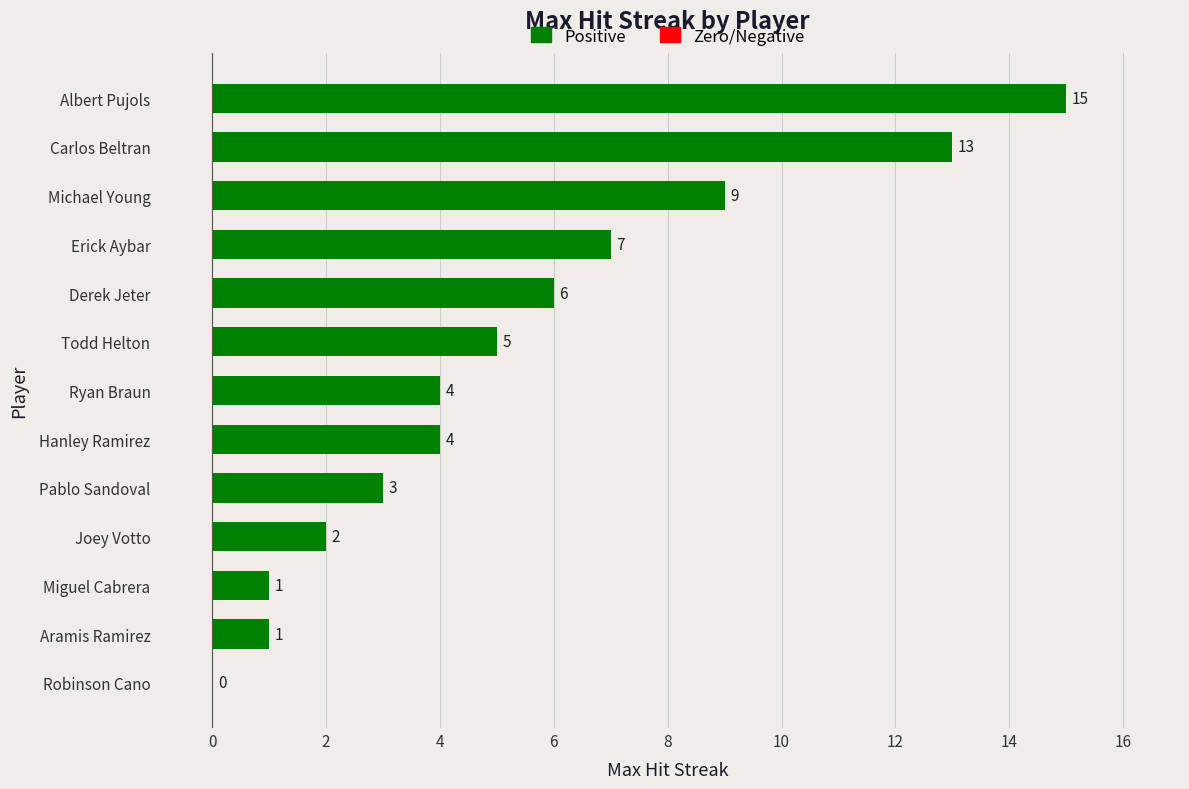

What is the greatest value displayed?

15